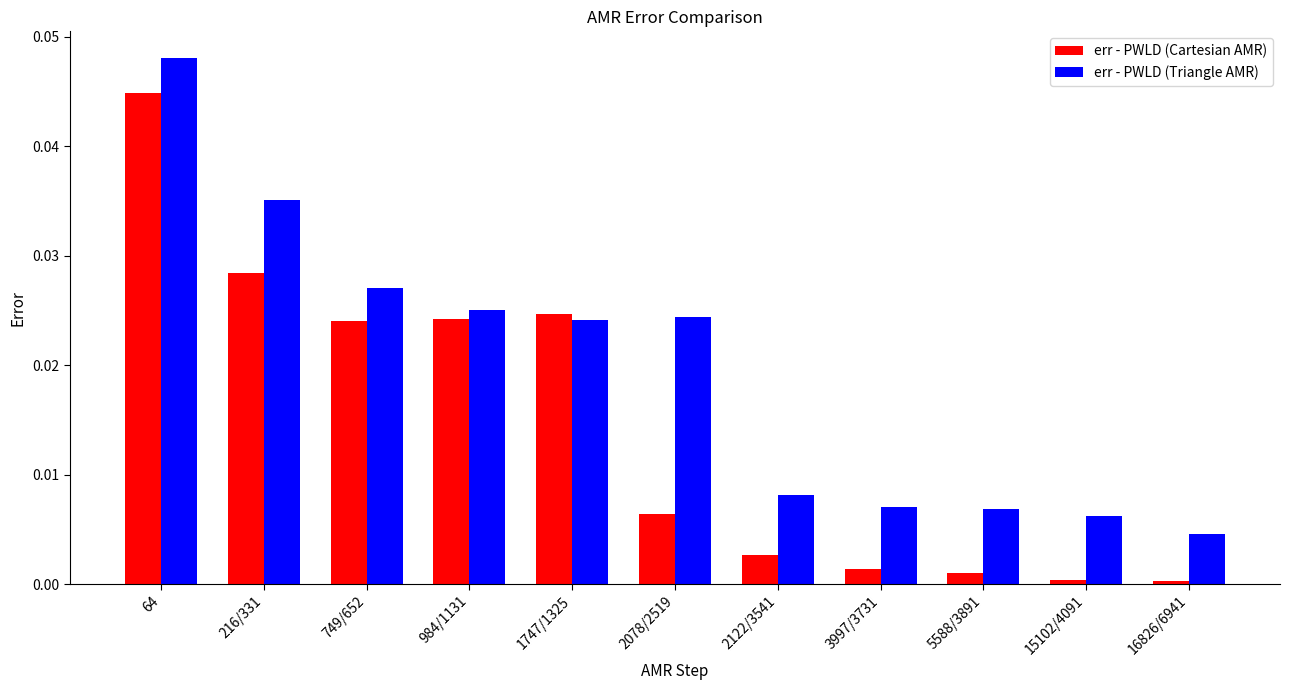

The err - PWLD (Triangle AMR) series shows 0.0 at 3997/3731. True or false?

True